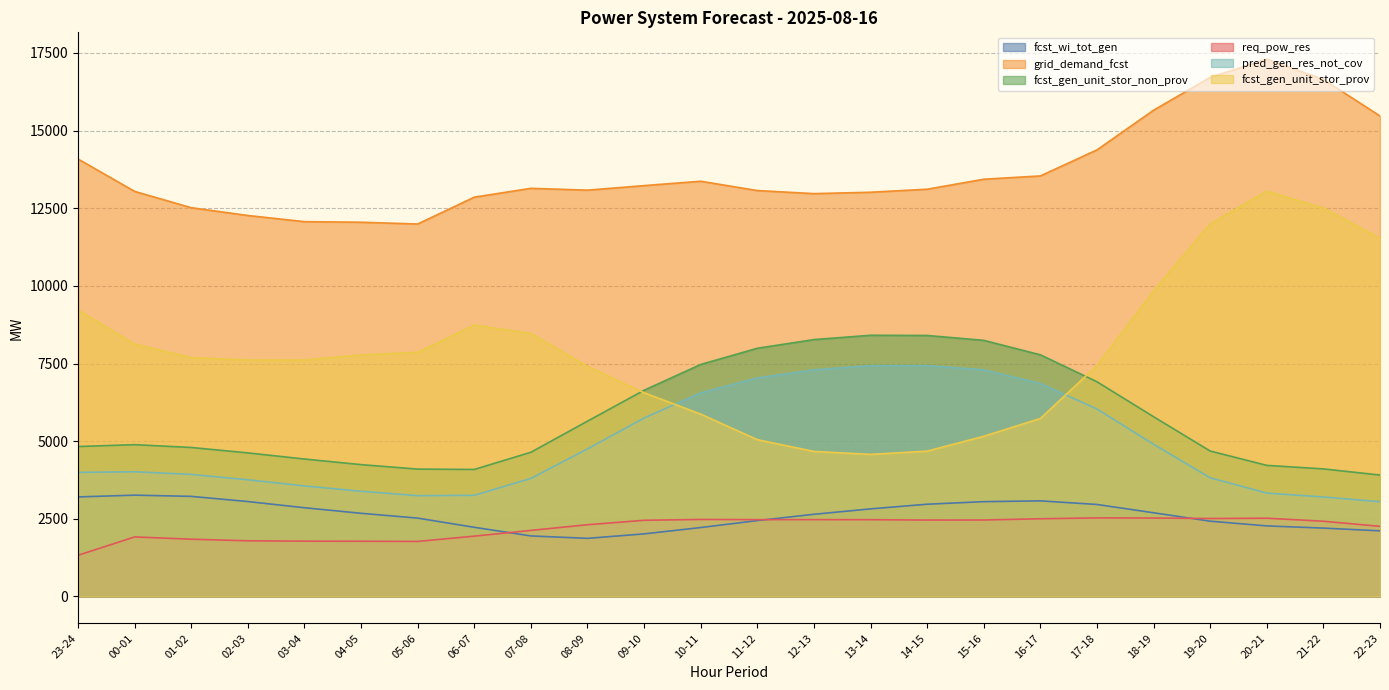

True or false: pred_gen_res_not_cov and fcst_gen_unit_stor_non_prov cross at least once.

False